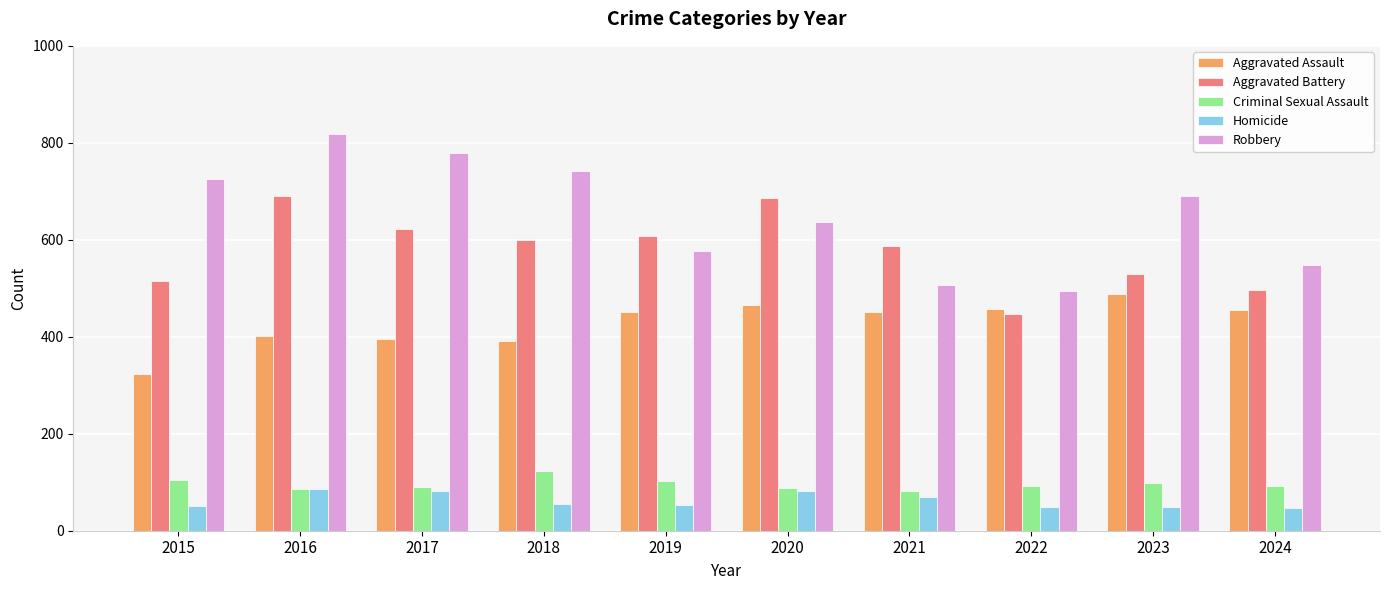

What is the spread (max minus min) of values at 2016?

732